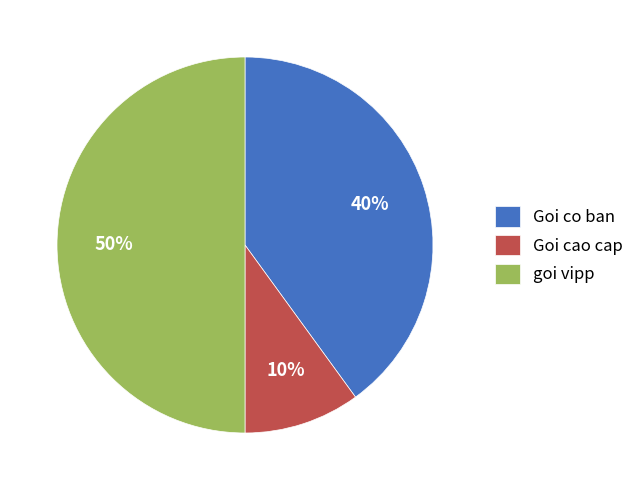

Between Goi co ban and goi vipp, which is larger?

goi vipp